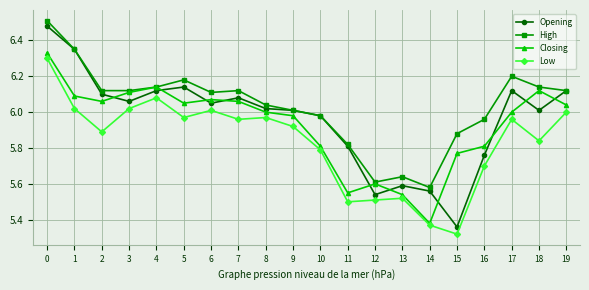

What is the sum of all Opening values?

119.3